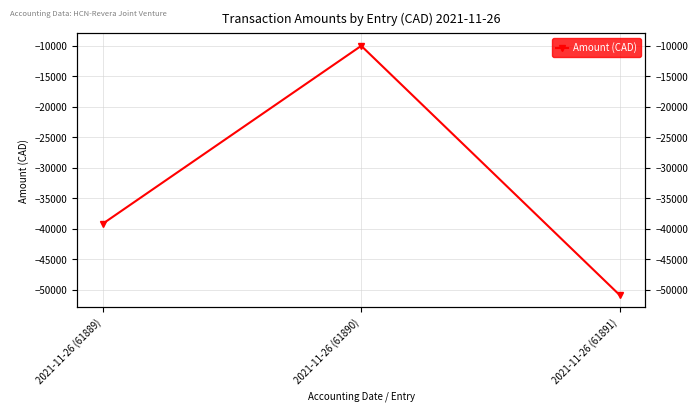

Is this an area chart (filled region under the line)?

No